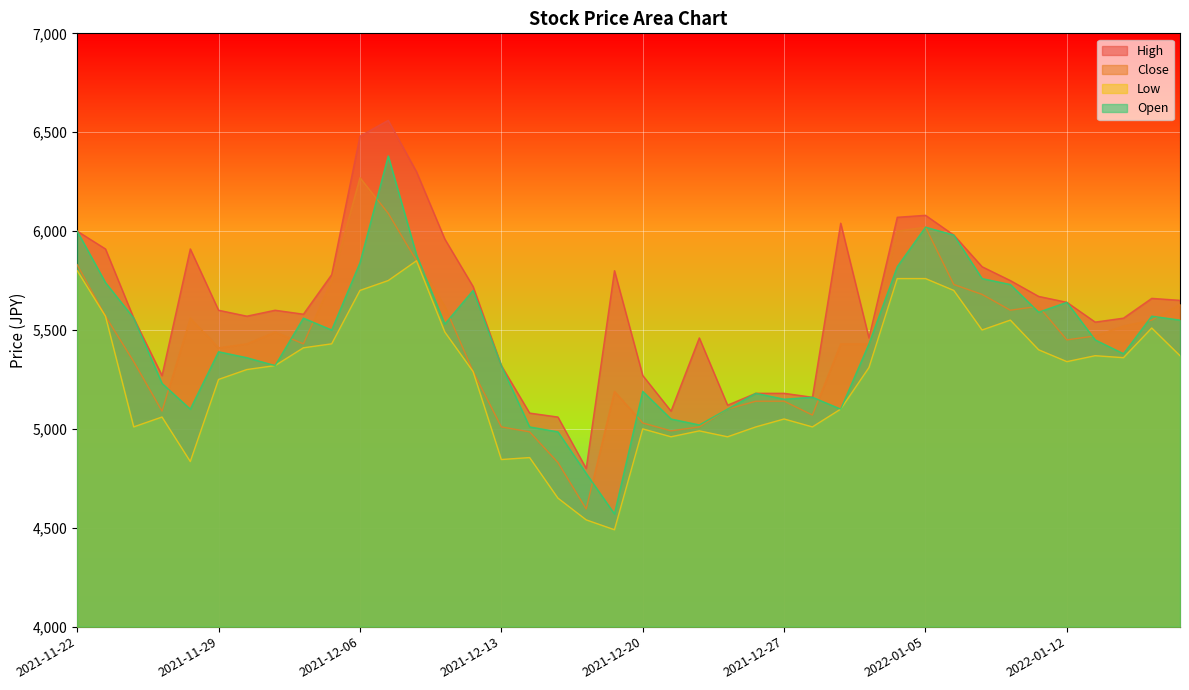

What is the label of the 31st point from the left?

2022-01-05